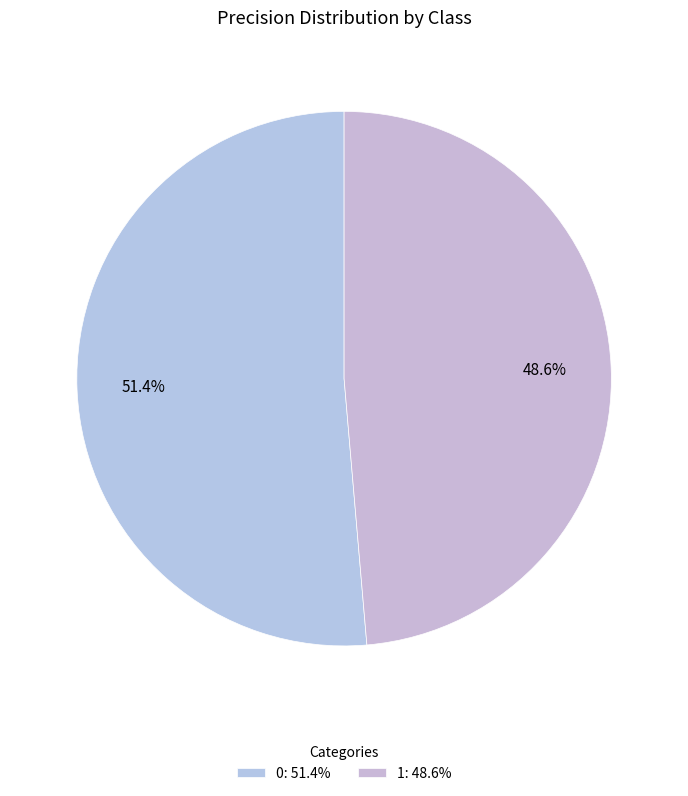

To the nearest percent, what is the combined percentage of 1 and 0?

100%